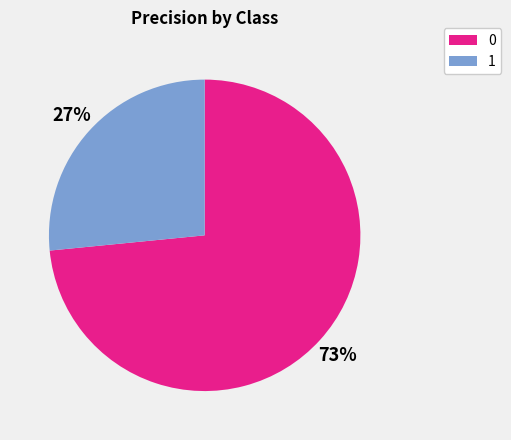

Is there any slice that represents more than half of the pie?

Yes